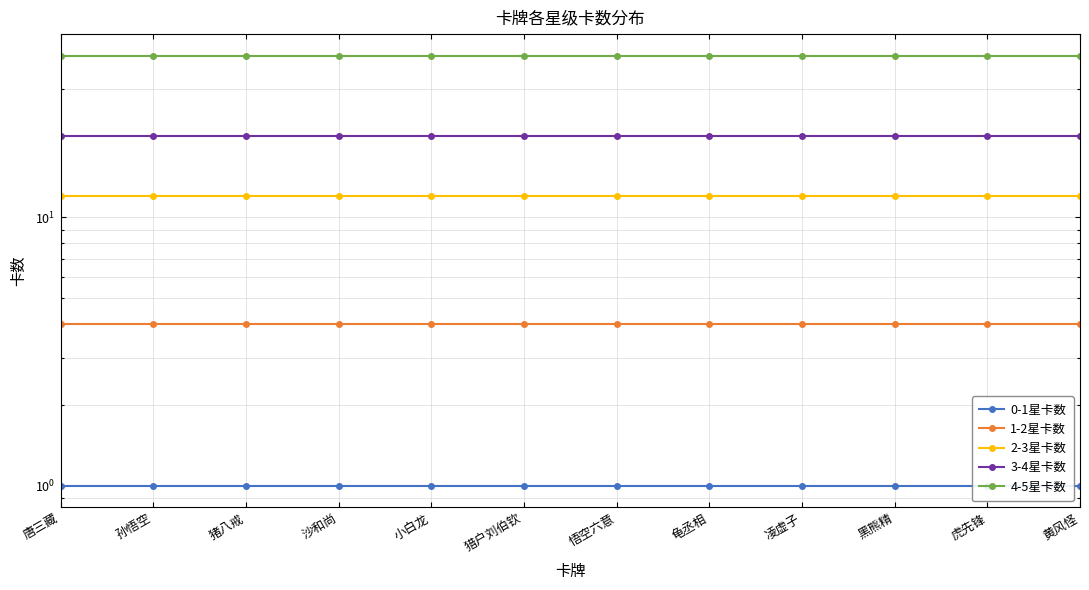

What is the value of the 1-2星卡数 point at the 8th from the left?

4